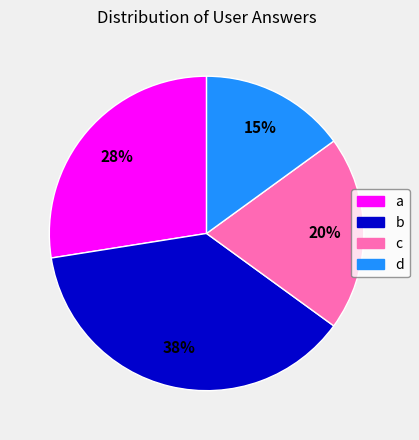

How many slices are in this pie chart?

4